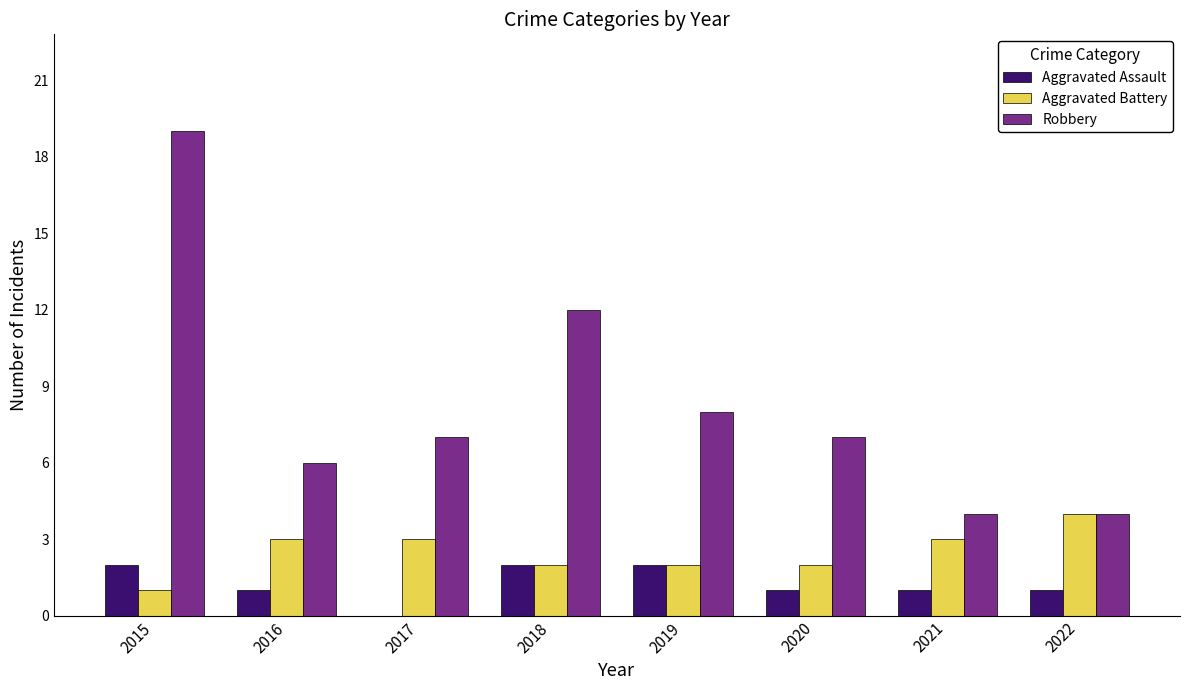

The value of Aggravated Assault at 2019 is 2. True or false?

True